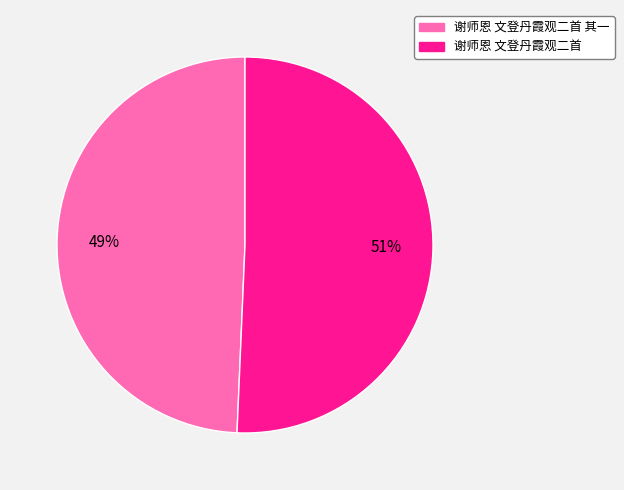

Is there a majority slice in this chart?

Yes